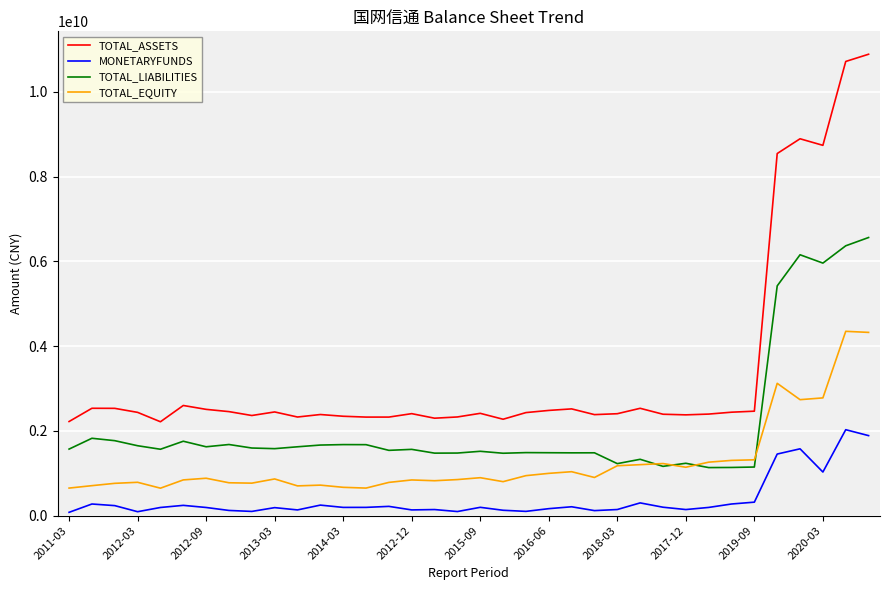

True or false: MONETARYFUNDS and TOTAL_ASSETS intersect in this chart.

False